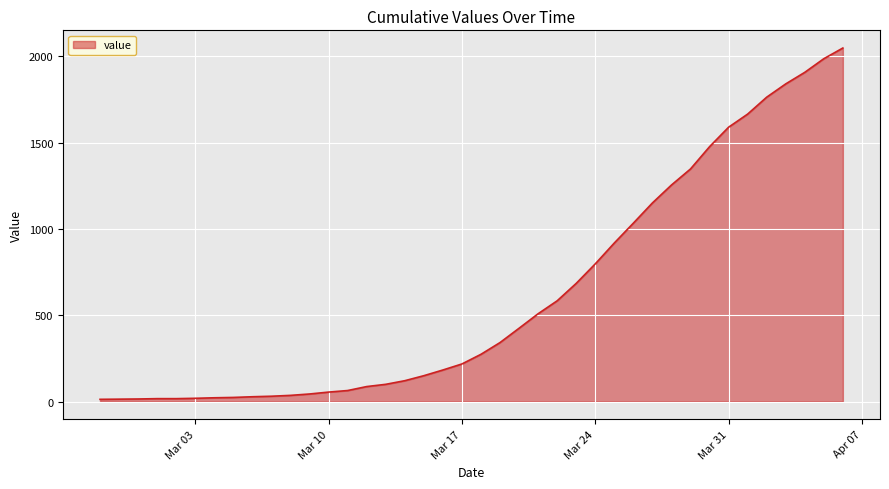

Does the chart display data point markers on the line(s)?

No